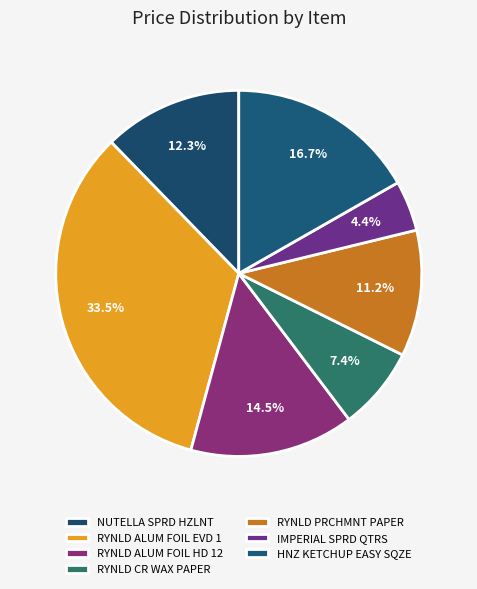

The NUTELLA SPRD HZLNT slice represents 12% of the pie. True or false?

True